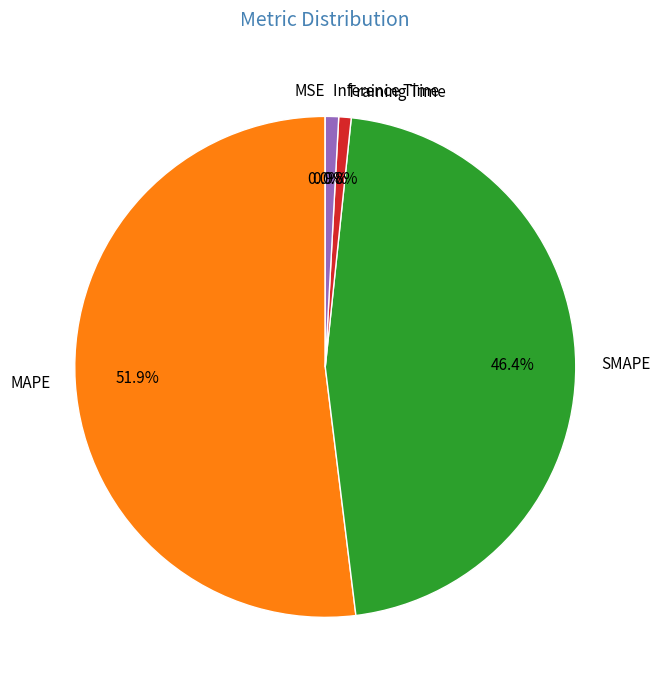

Which slice is the largest?

MAPE